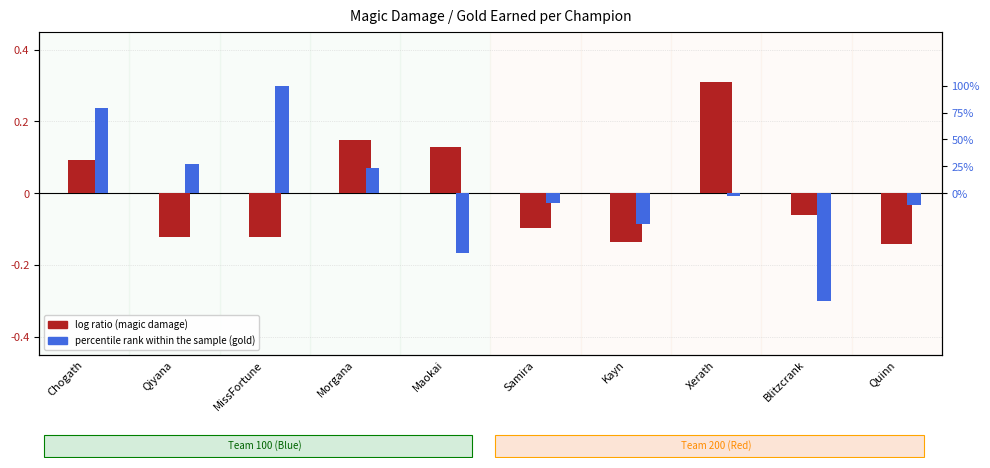

How many bars are there in each group?

2